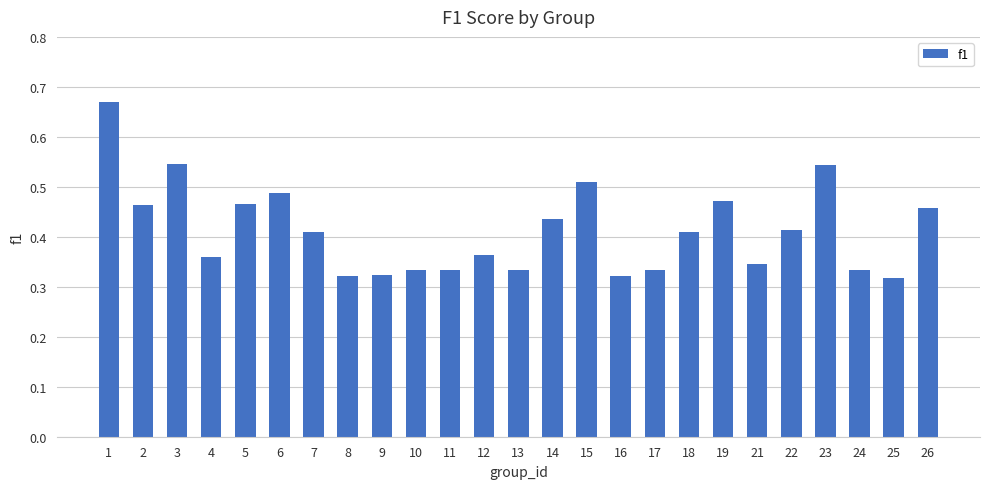

What is the change in value from 1 to 22?

-0.3